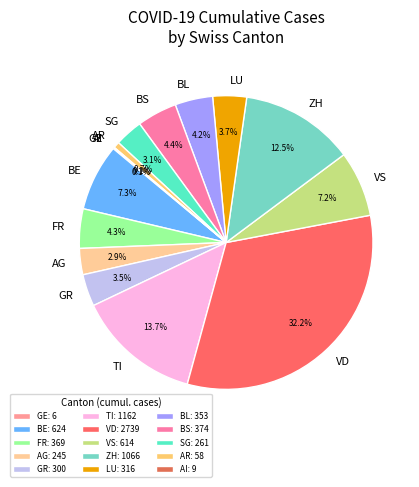

To the nearest percent, what is the difference between the largest and smallest slice percentages?

32%